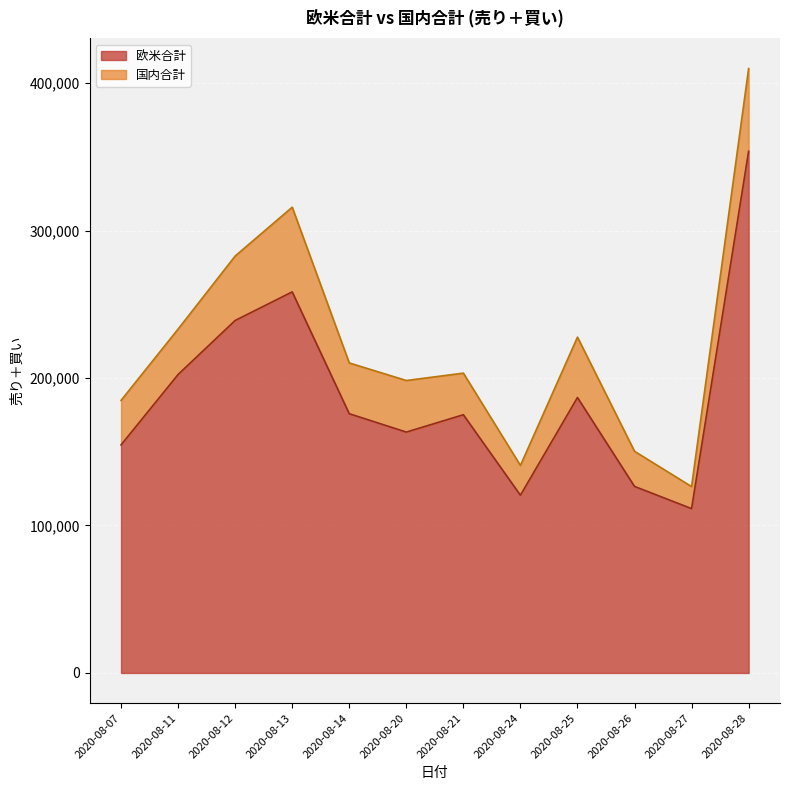

What is the difference between the second highest and minimum values?

146964.7